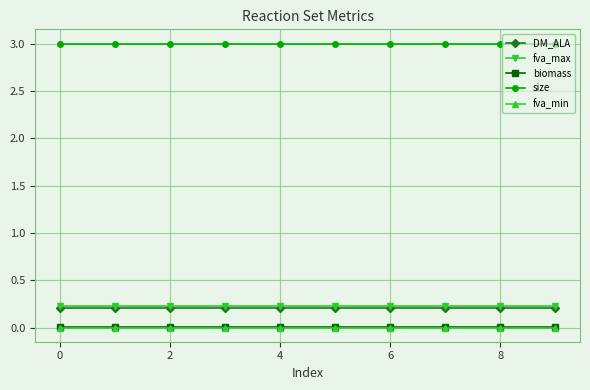

At how many categories does at least one series exceed 2?

10